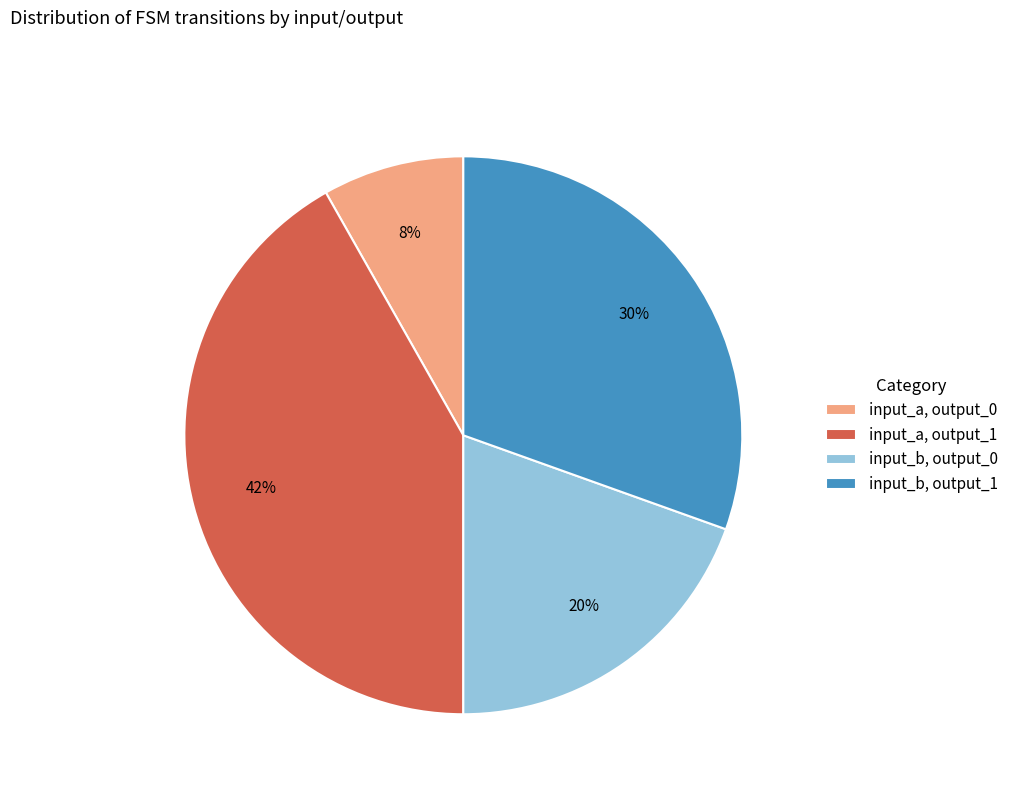

Is it true that input_a, output_1 is 42% of the pie?

True